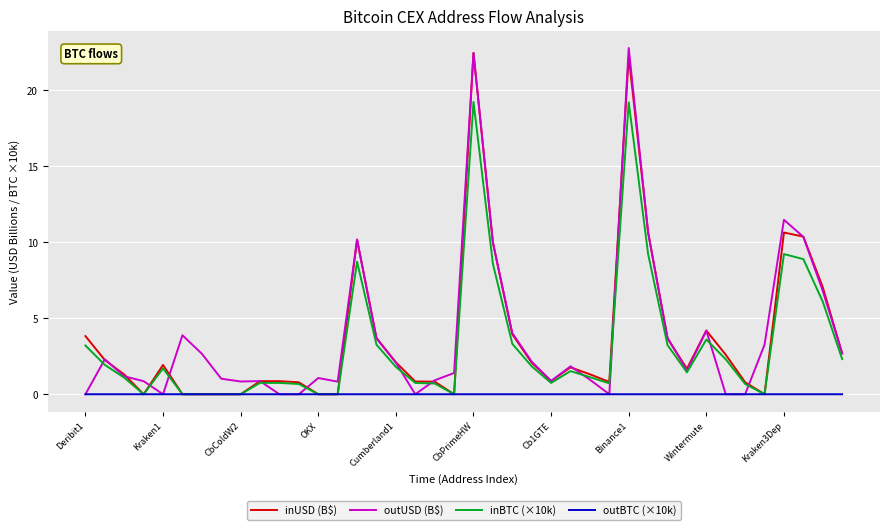

Which series has the largest range (max minus min)?

outUSD (B$)